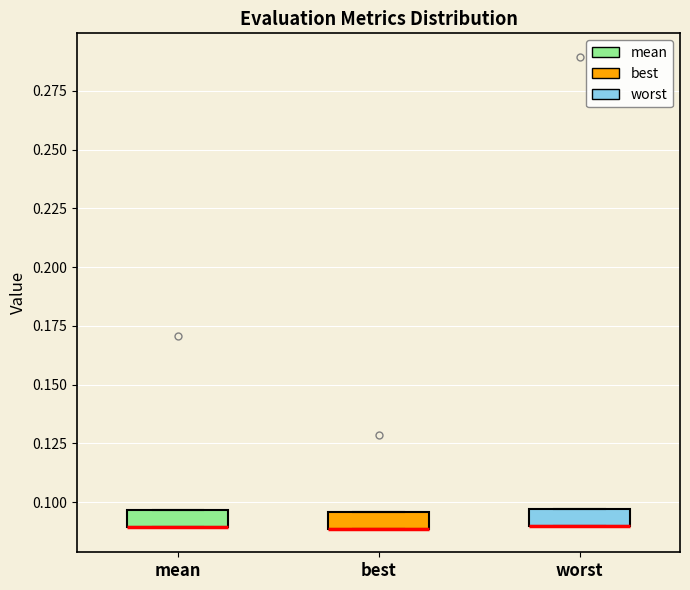

Where is the lower edge of the box for worst on the y-axis? The values are not printed on the chart, so give them approximately, as read against the axis.

0.090